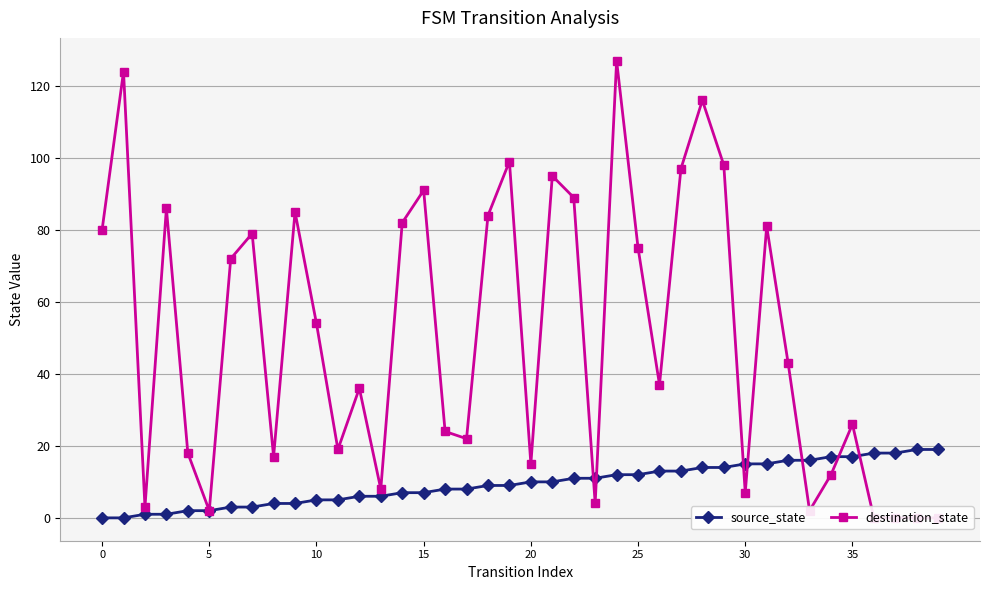

What are all the series names shown in the legend?

source_state, destination_state